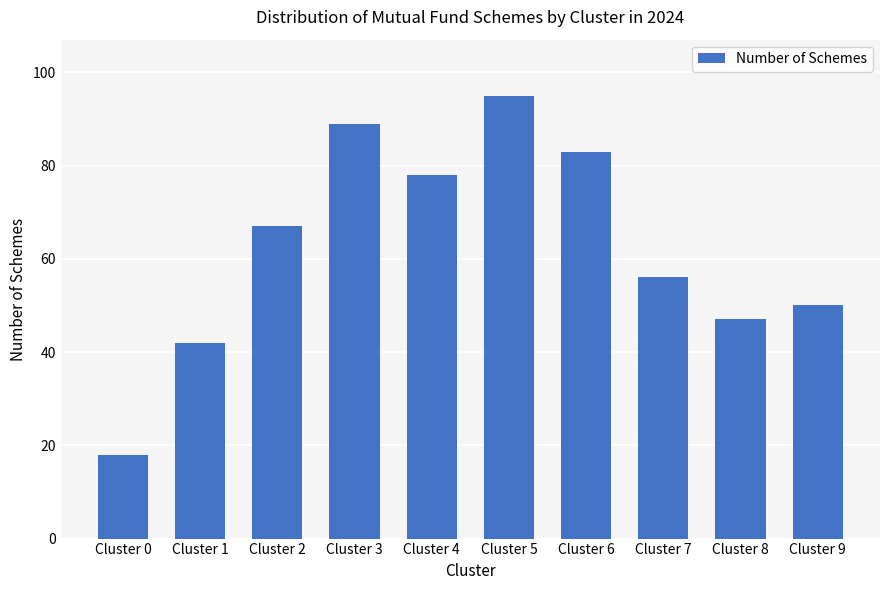

How many bars are there in total?

10